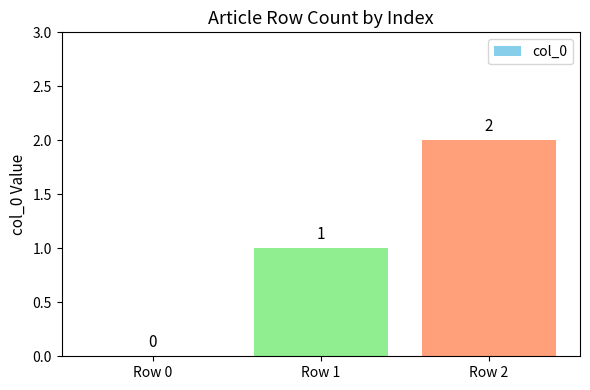

Where is the data nearest to the value 1?

Row 1